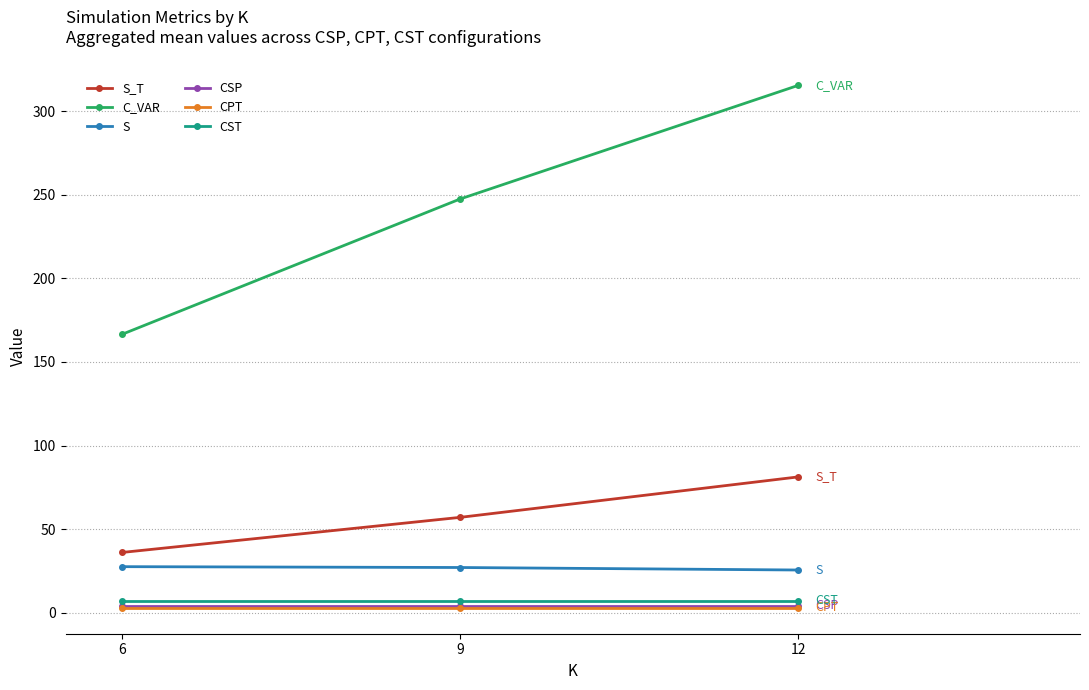

At which category is the sum across all series the highest?

12